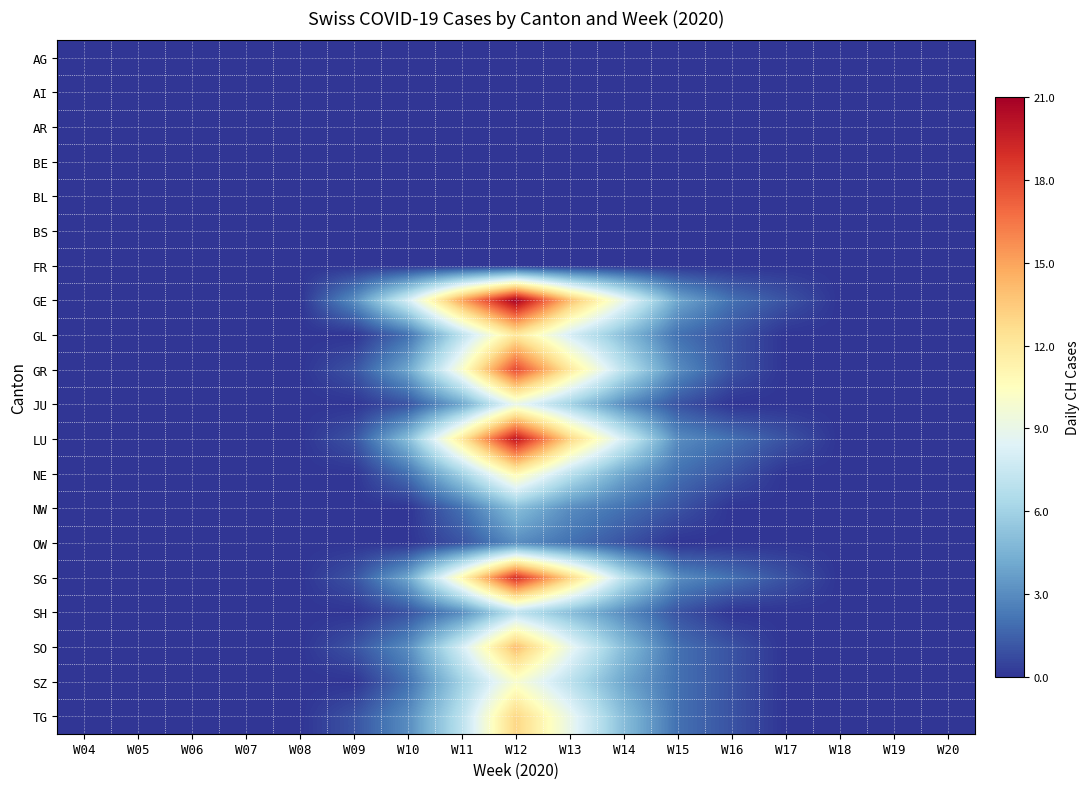

Count the number of data series in this chart.

20